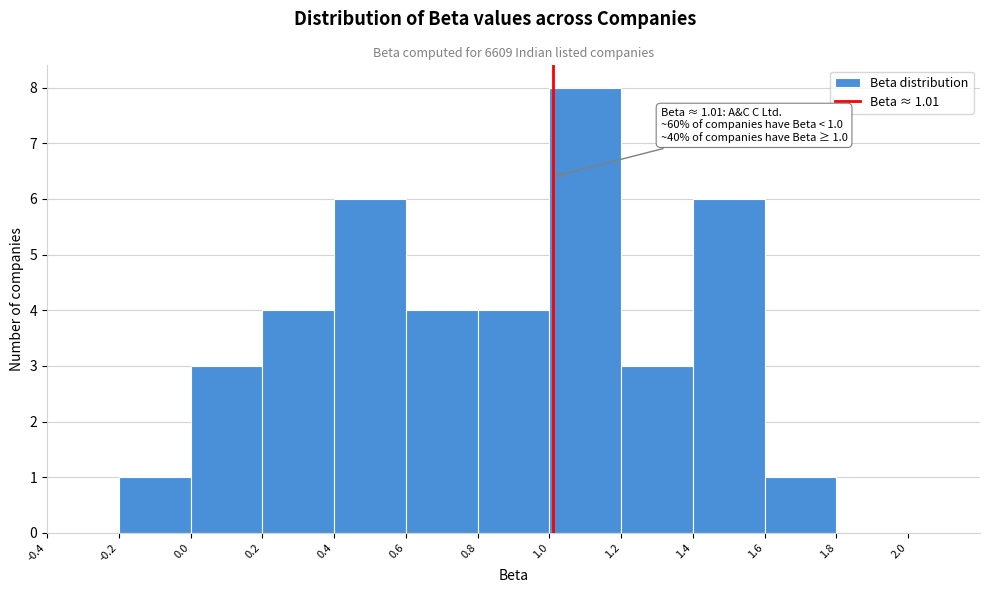

Over which range of the x-axis is the bar tallest?

1.0 to 1.2